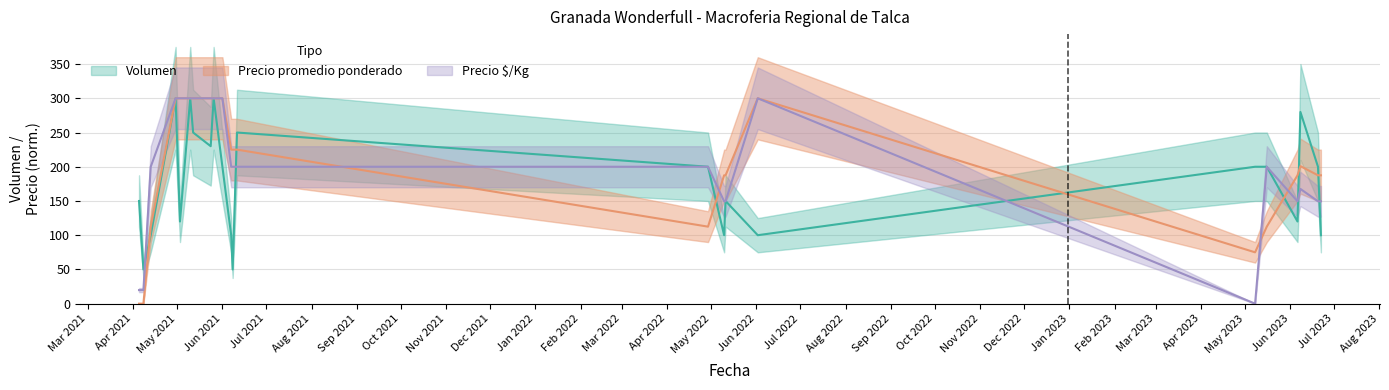

True or false: Precio $/Kg has a value of 149.5 at 2023-06-20.

True